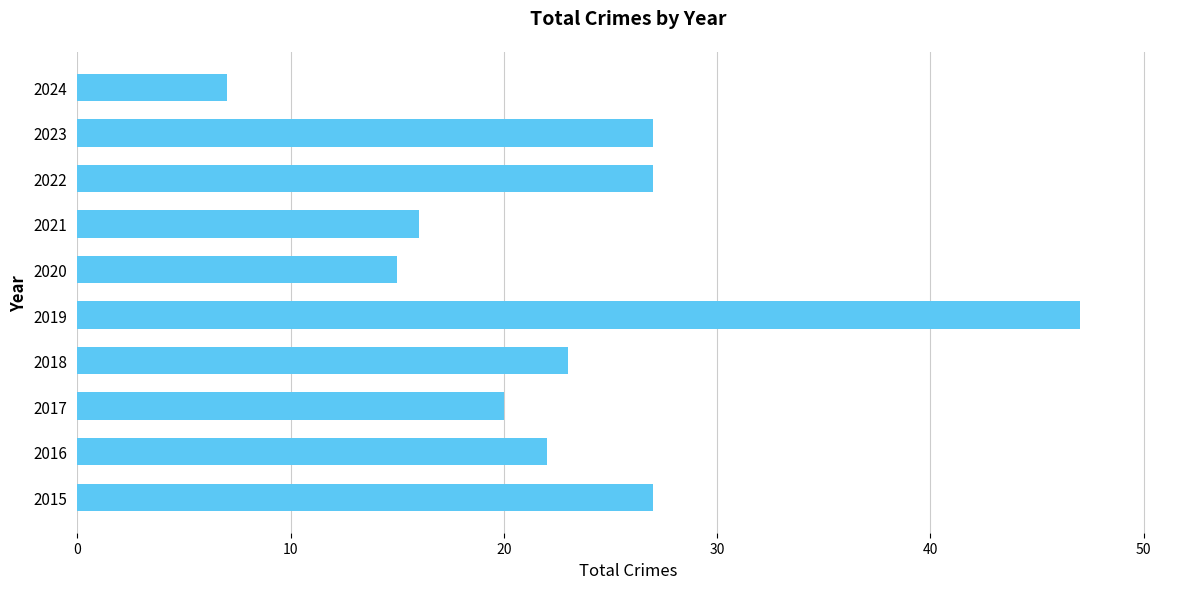

Reading top to bottom, transcribe all the data shown in this chart.

2024=7	2023=27	2022=27	2021=16	2020=15	2019=47	2018=23	2017=20	2016=22	2015=27